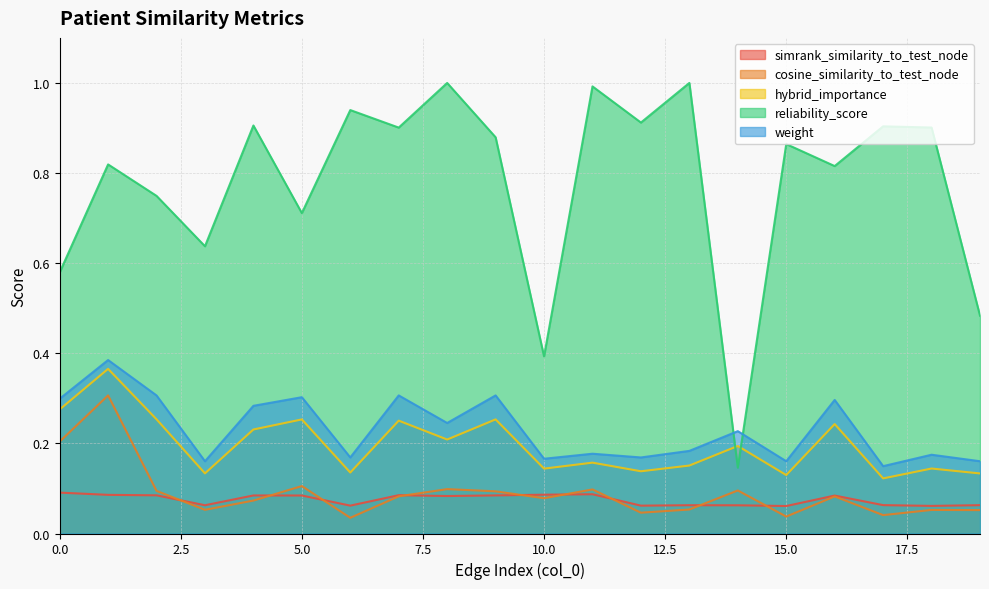

Where is the first local minimum for cosine_similarity_to_test_node?

3